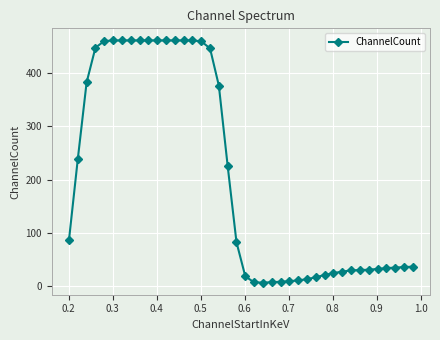

What is the value of the 13th point from the left?

461.4